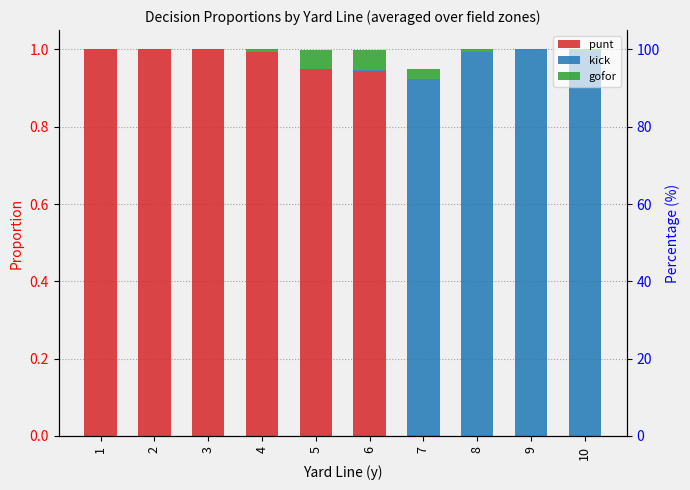

What is the sum of the kick values at 9 and 4?

1.0